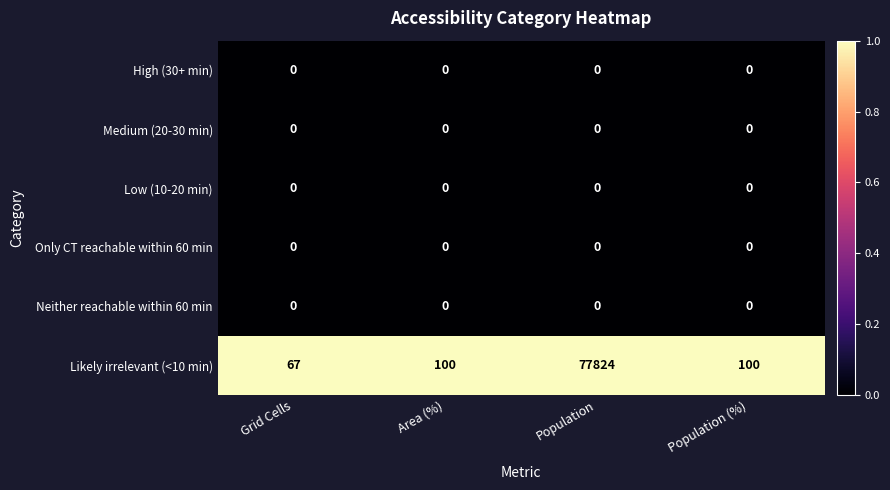

How many categories are shown in the chart?

4